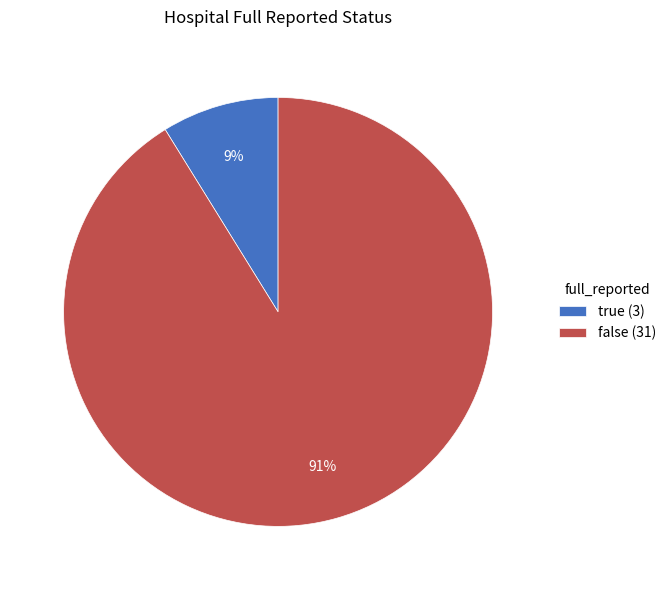

To the nearest percent, what portion does true represent?

9%